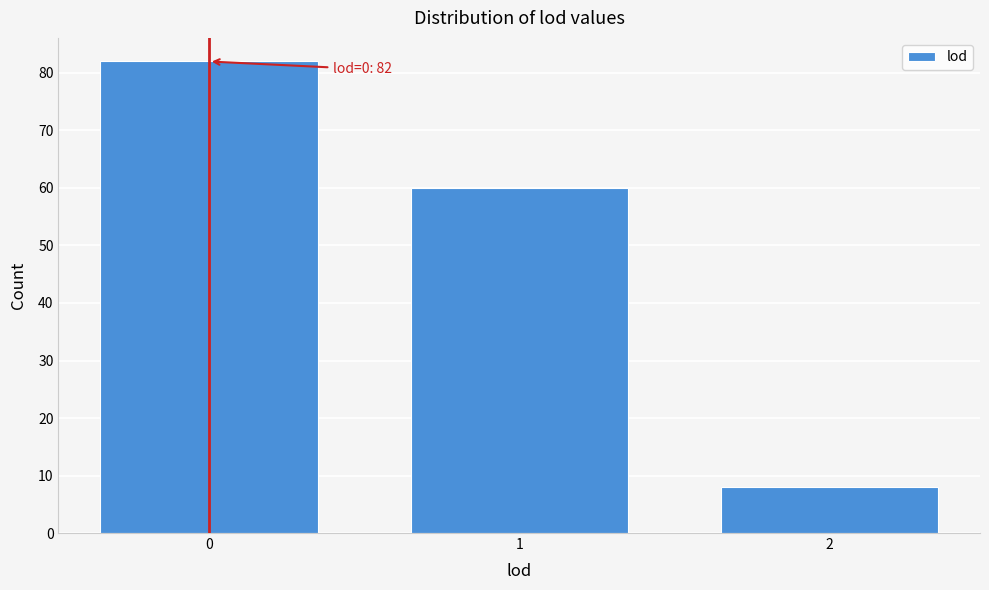

Reading right to left, extract all data points from this chart.

8	60	82